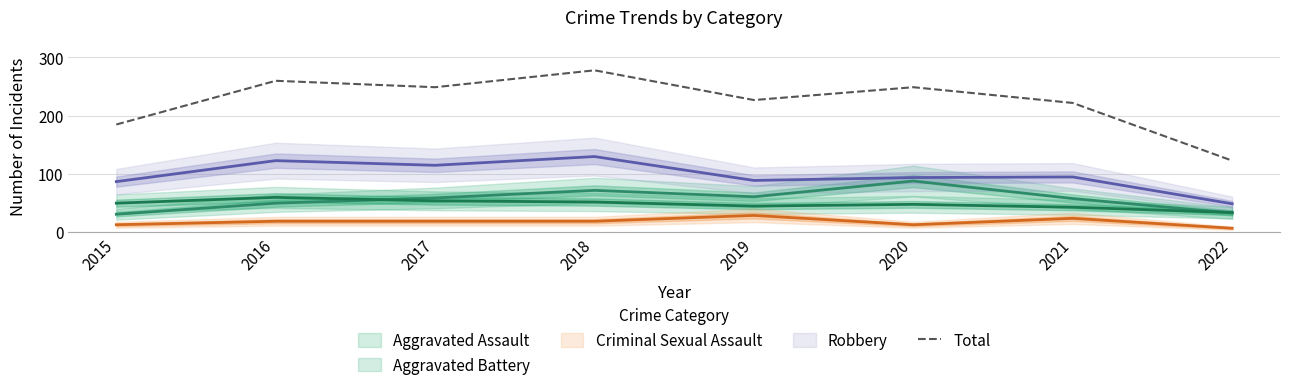

Rank the categories by value from lowest to highest.

2022, 2015, 2021, 2019, 2017, 2020, 2016, 2018